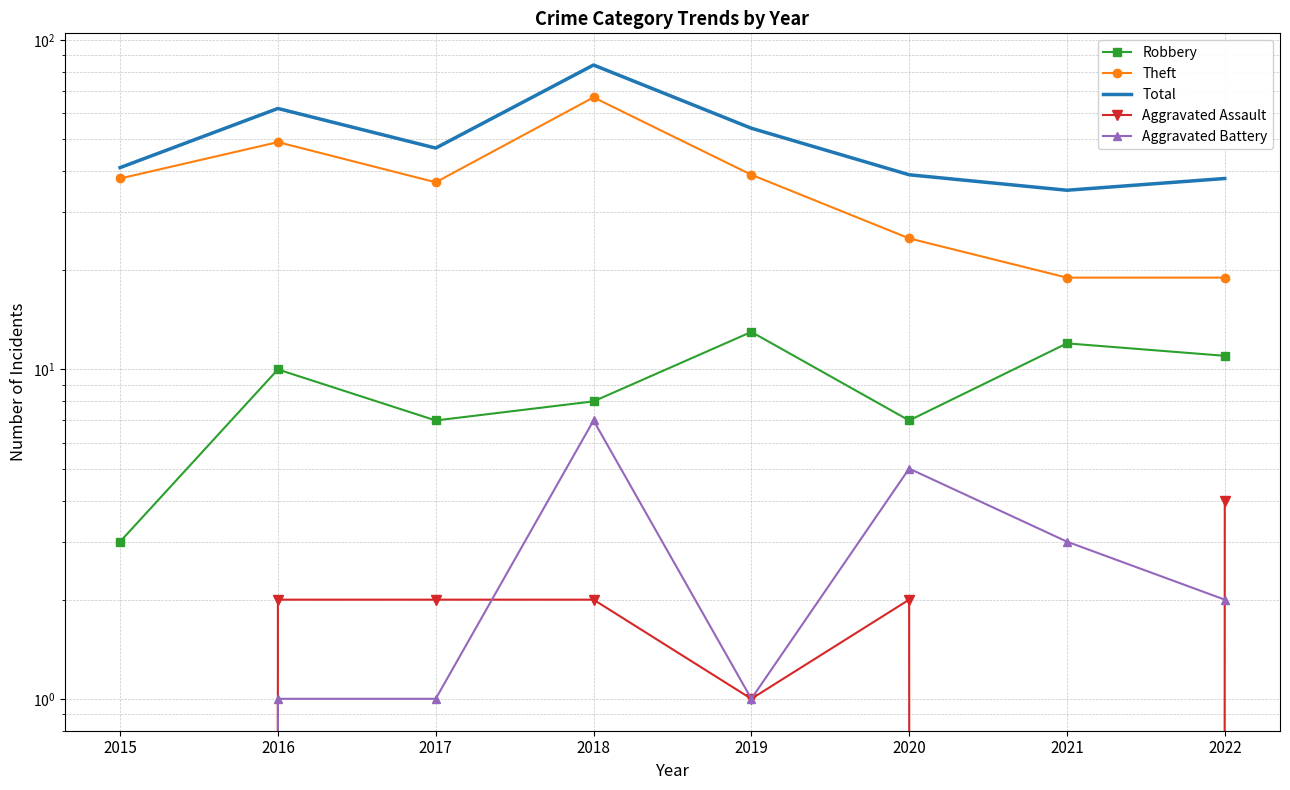

Reading right to left, what are all the values shown in this chart?

Robbery: 11	12	7	13	8	7	10	3
Theft: 19	19	25	39	67	37	49	38
Total: 38	35	39	54	84	47	62	41
Aggravated Assault: 4	0	2	1	2	2	2	0
Aggravated Battery: 2	3	5	1	7	1	1	0